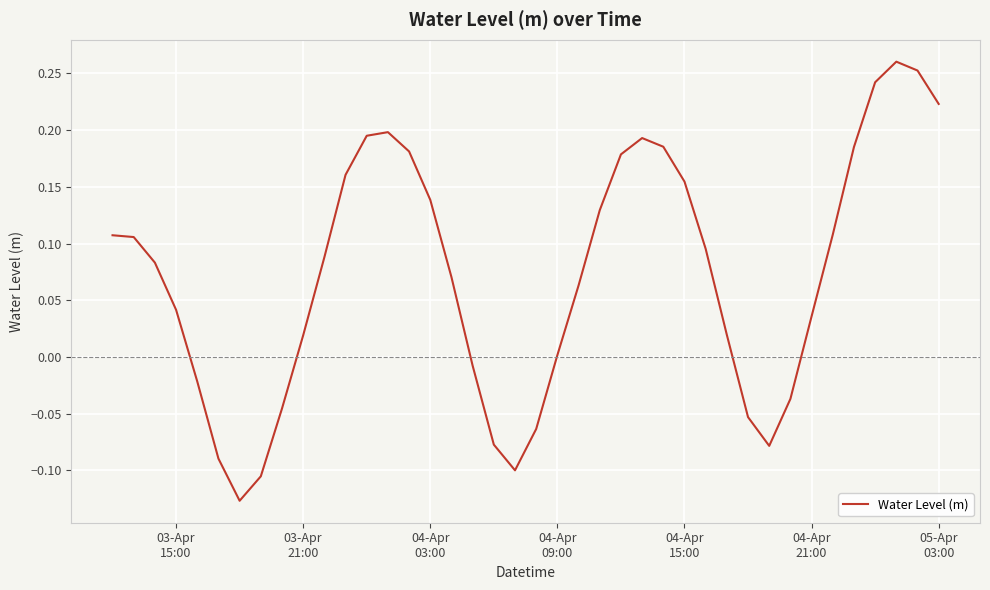

How many lines are shown in the chart?

1